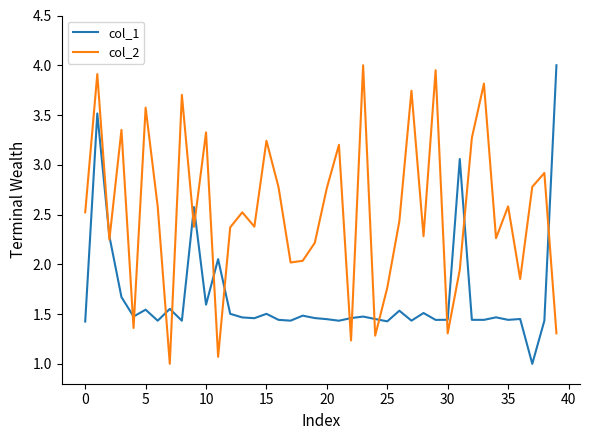

Count the number of data series in this chart.

2